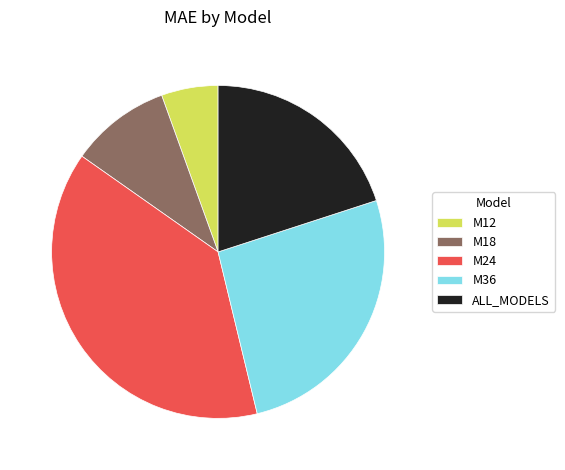

Which category has the smallest portion of the pie?

M12